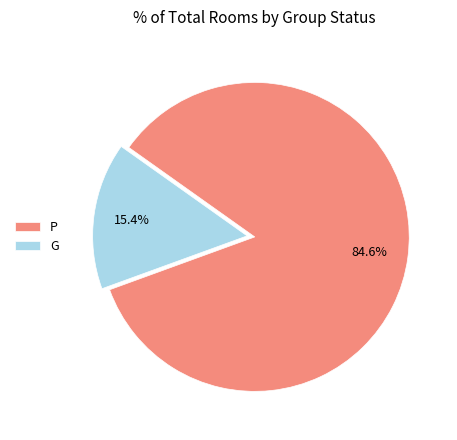

What is the smallest slice in the pie chart?

G